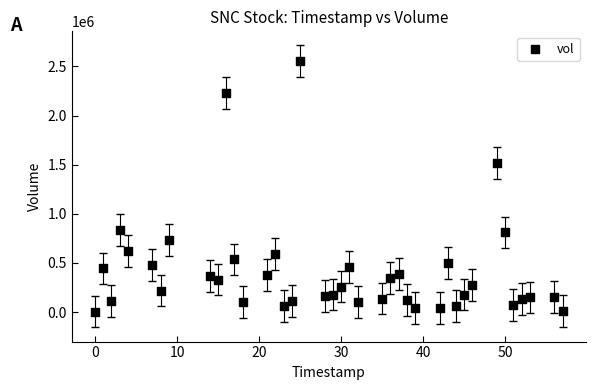

What Y value in the scatter plot is closest to 1278300?

1516900